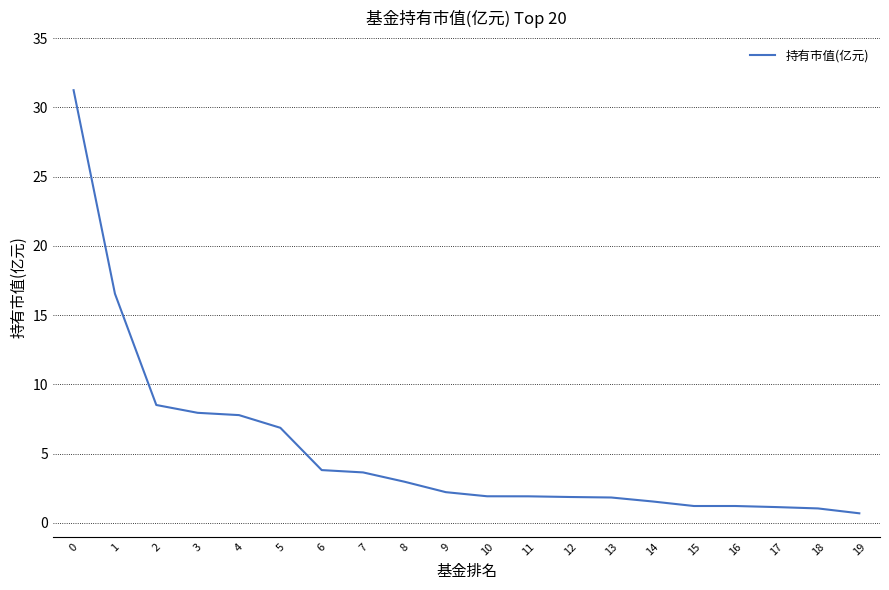

What is the difference between the second highest and minimum values?

15.9